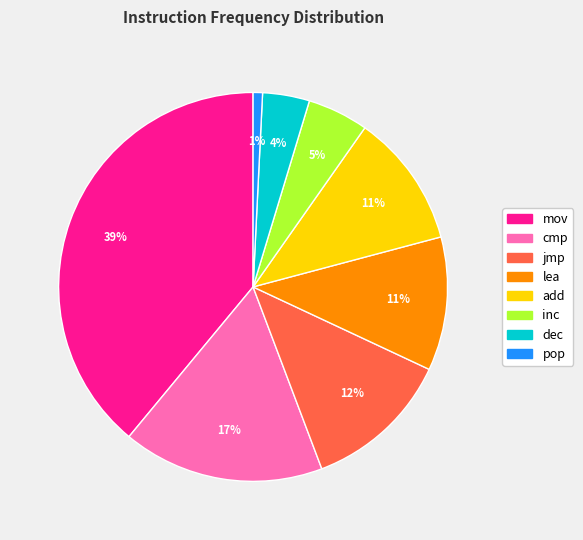

Does any single category account for the majority?

No